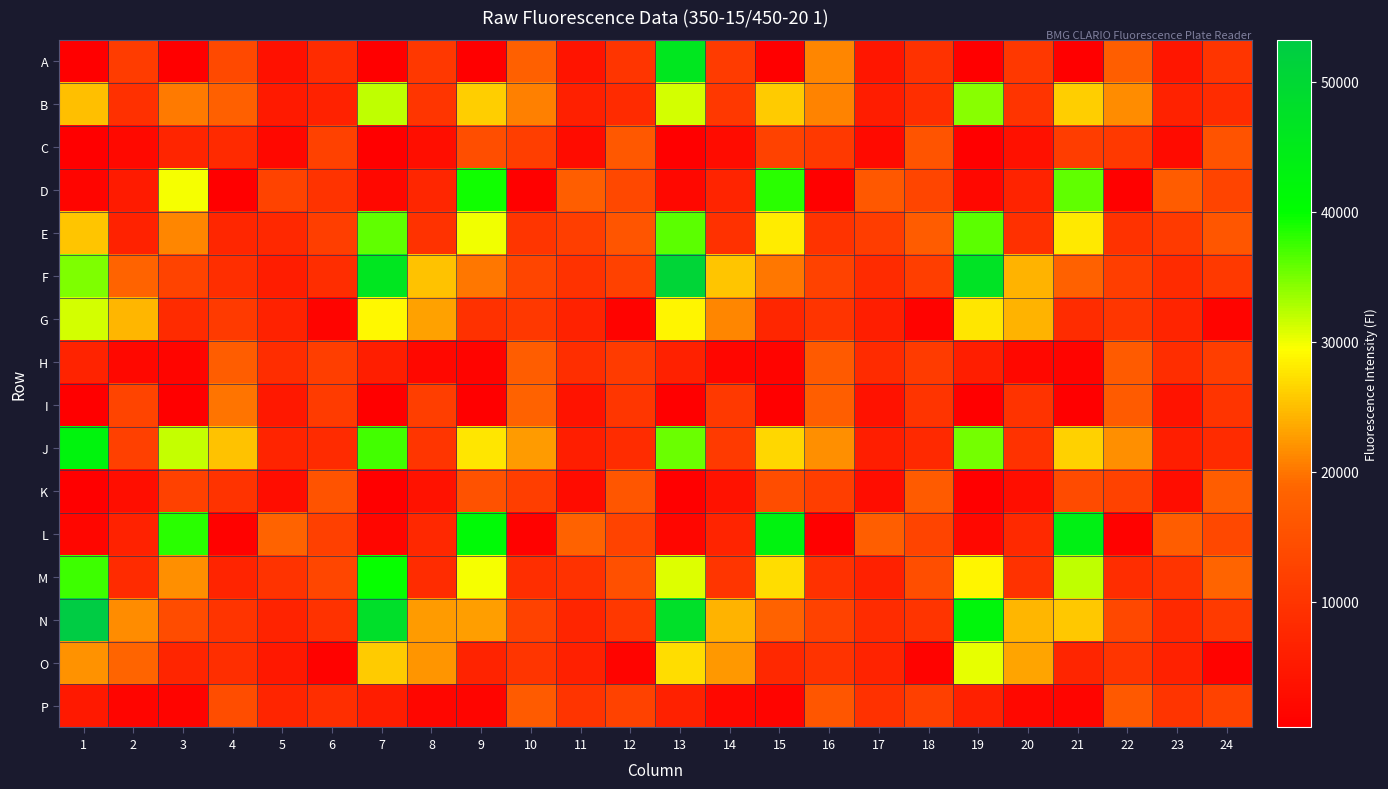

Which category has the highest value across all series?

1